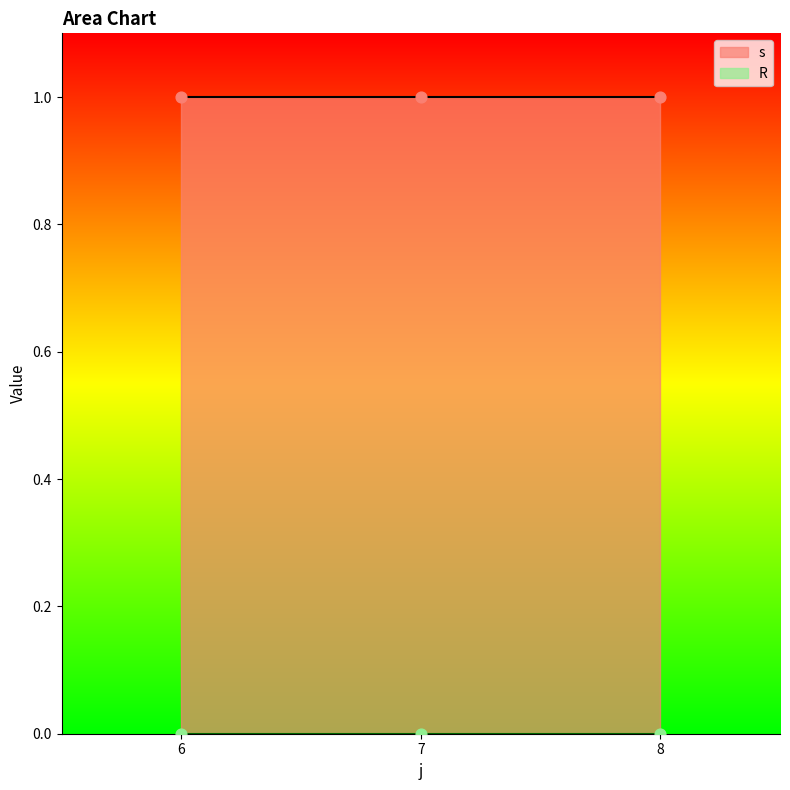

Which series has the largest total across all categories?

s